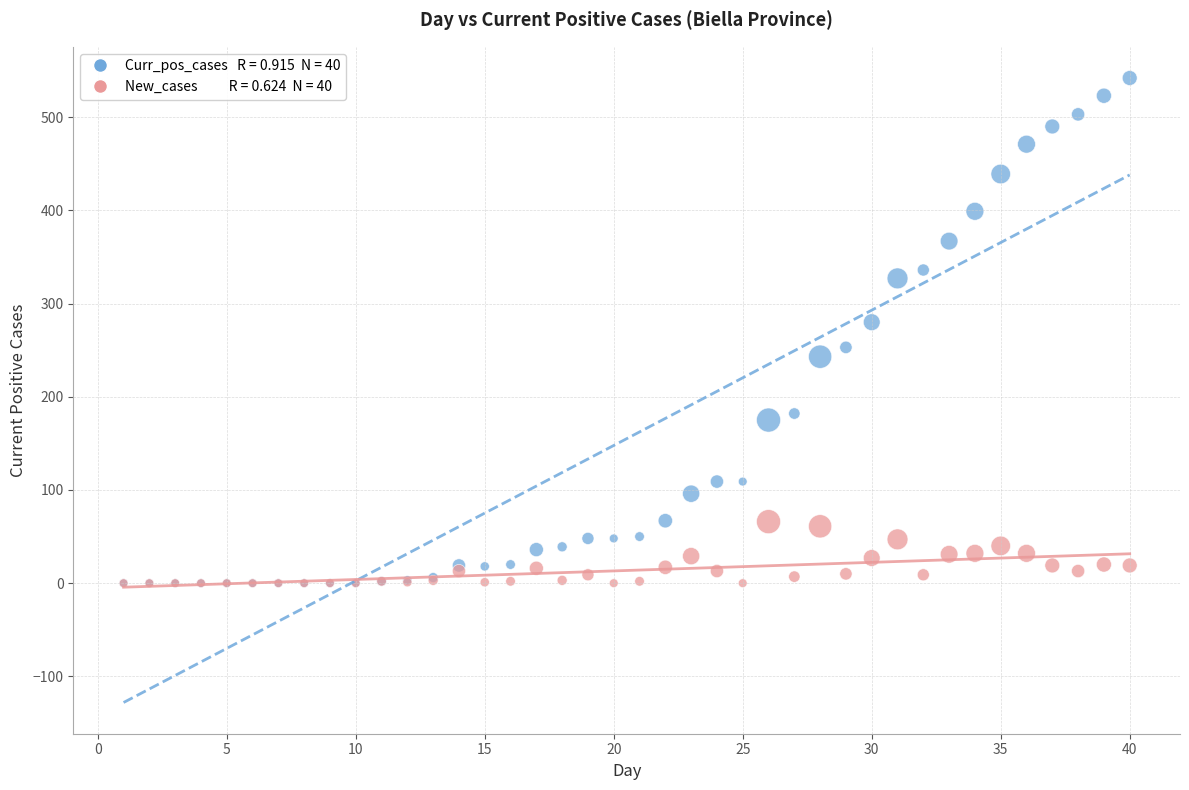

Across all series, what Y value is closest to 271?

280